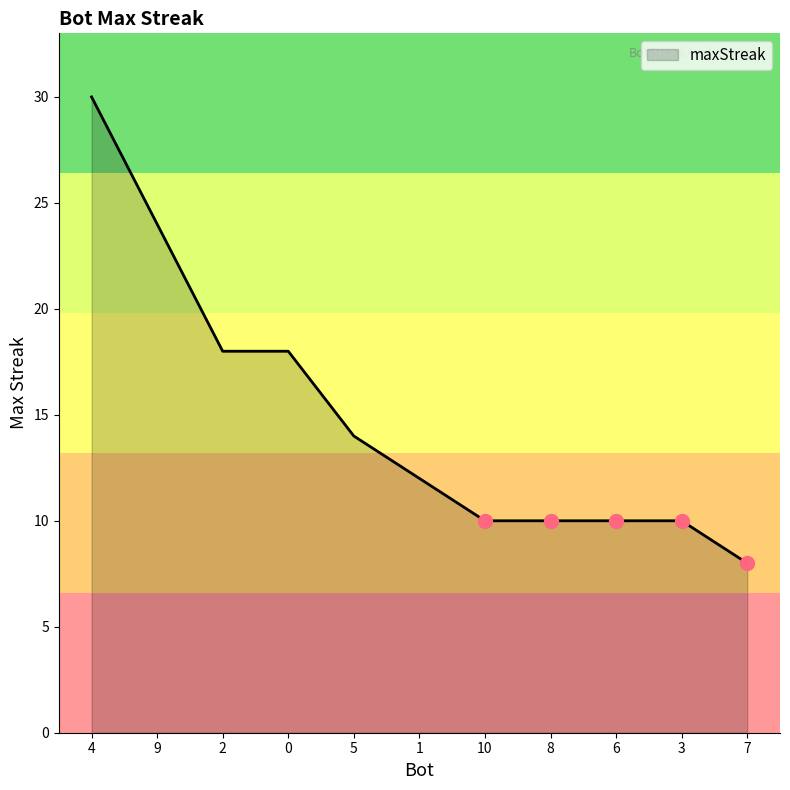

At which label does the data first exceed 12?

4